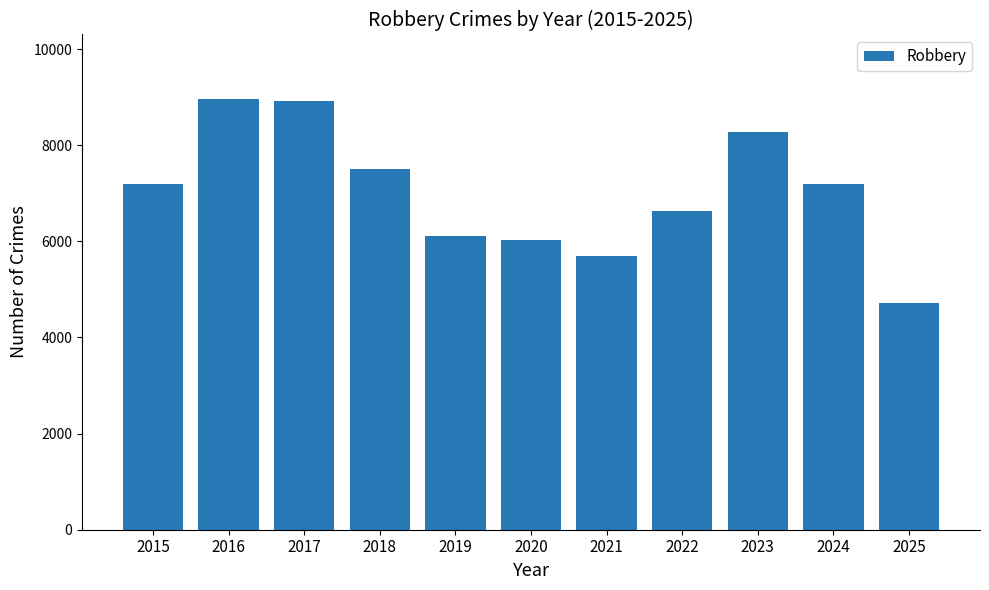

What is the ratio of the value at 2021 to the value at 2015?

0.8